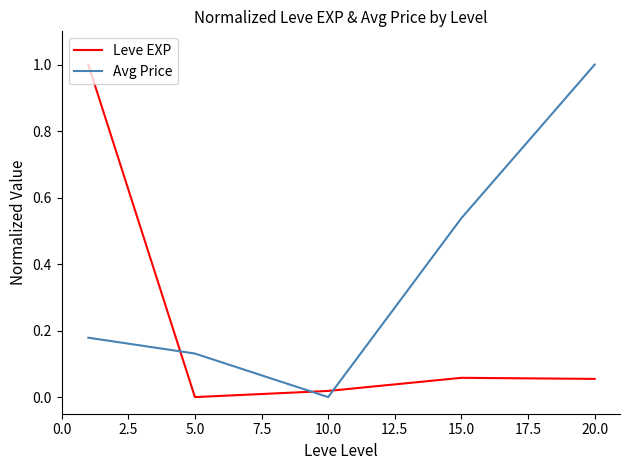

Does the chart display data point markers on the line(s)?

No